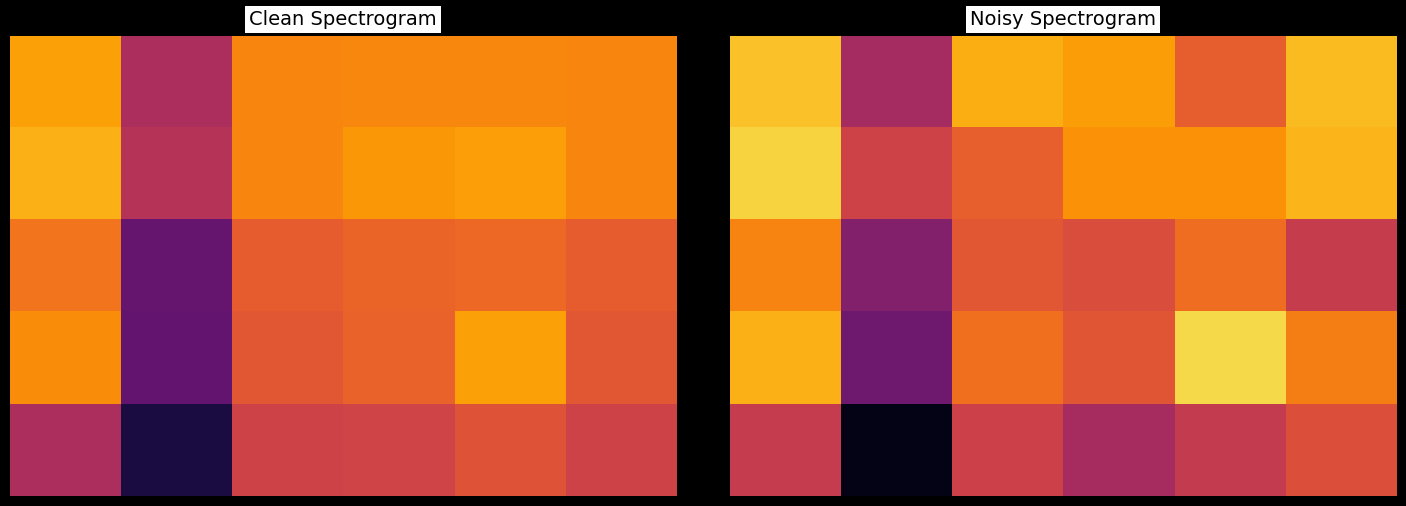

Between 5 and 3, which is larger?

5